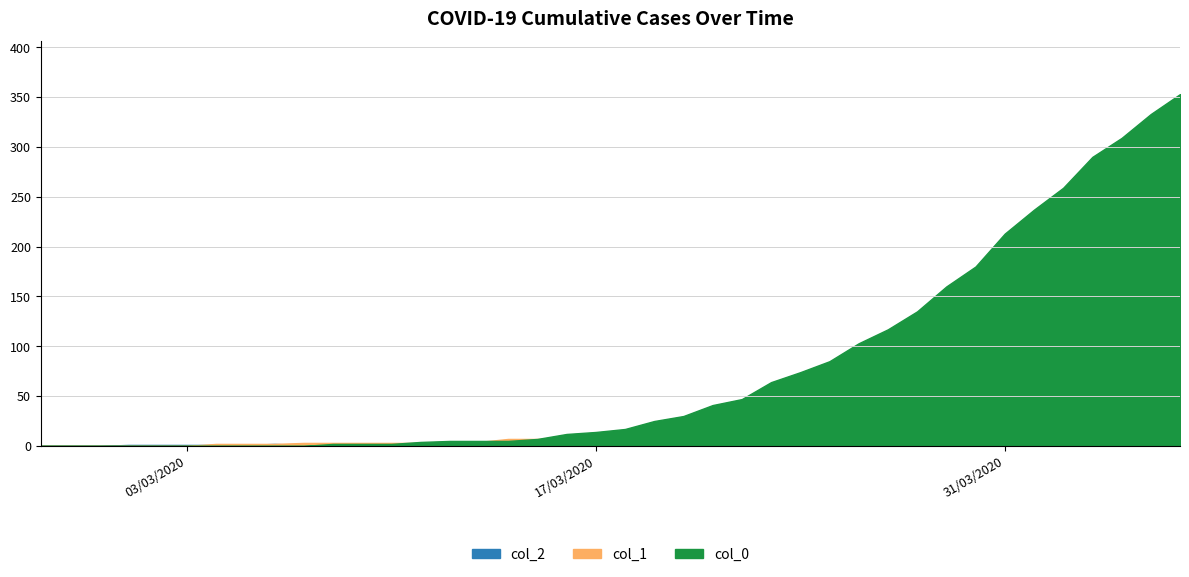

The col_1 series shows 1 at 11. True or false?

False